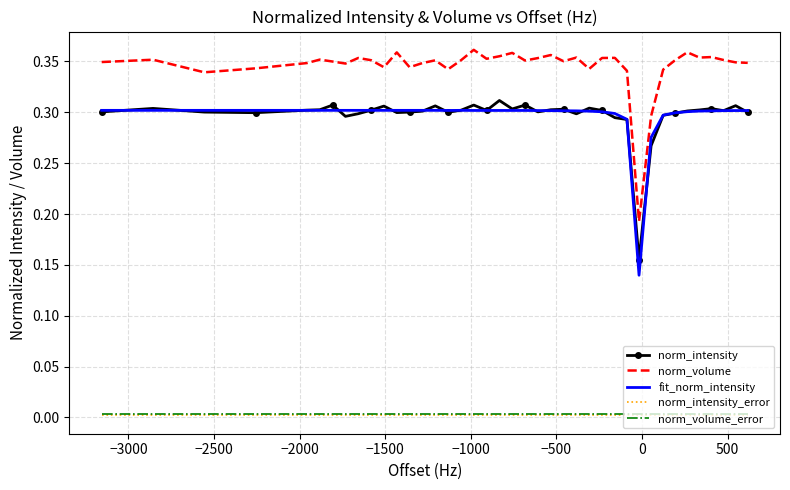

Which series has the widest spread of values?

norm_volume